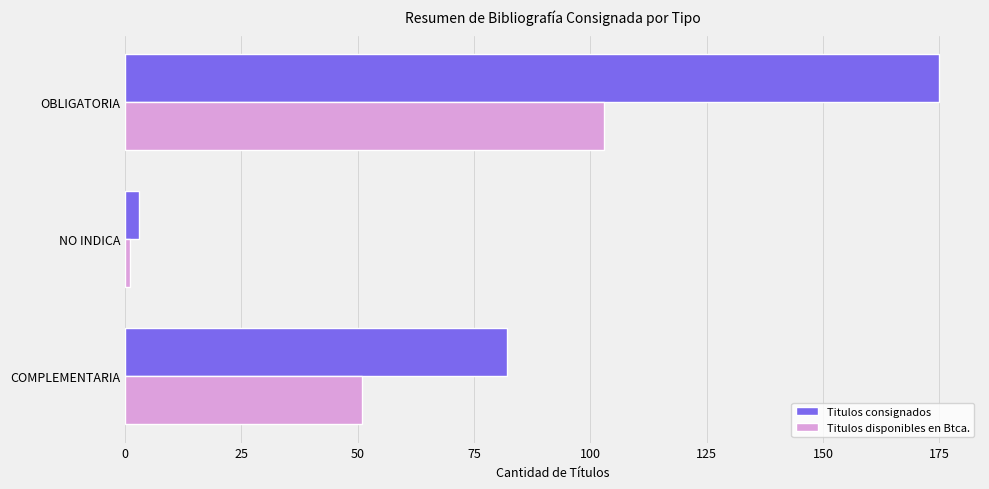

How many Titulos consignados values are between 3 and 175?

3